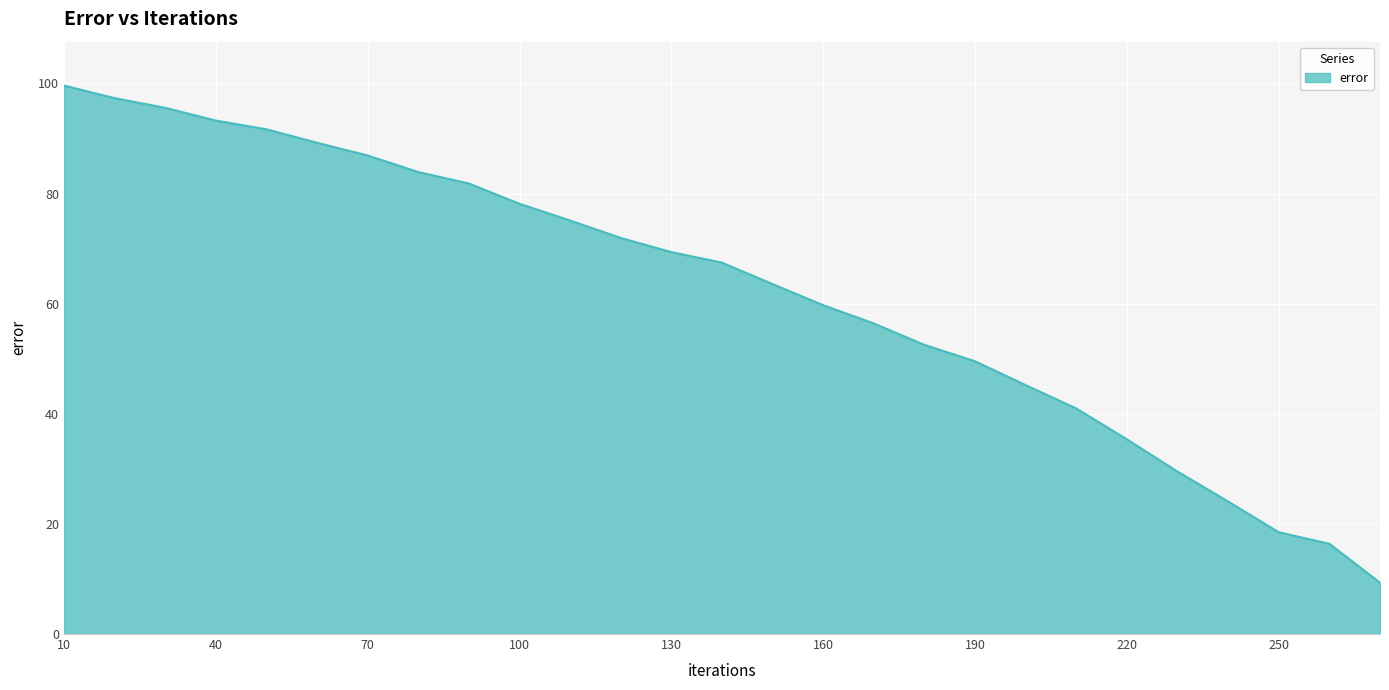

What is the difference between the maximum and minimum values?

90.3